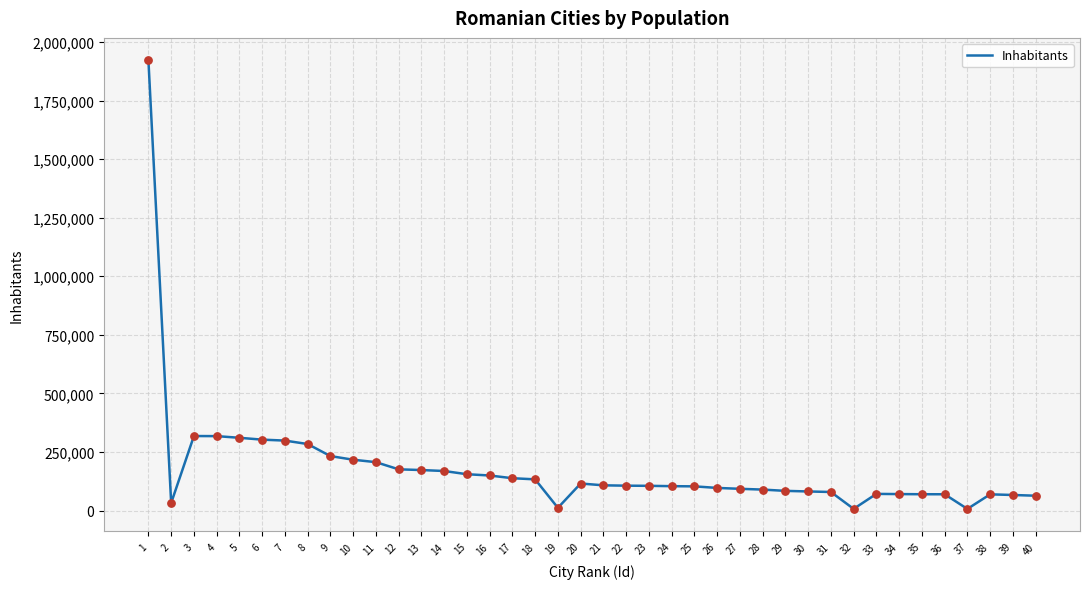

Which has a higher value, 9 or 36?

9